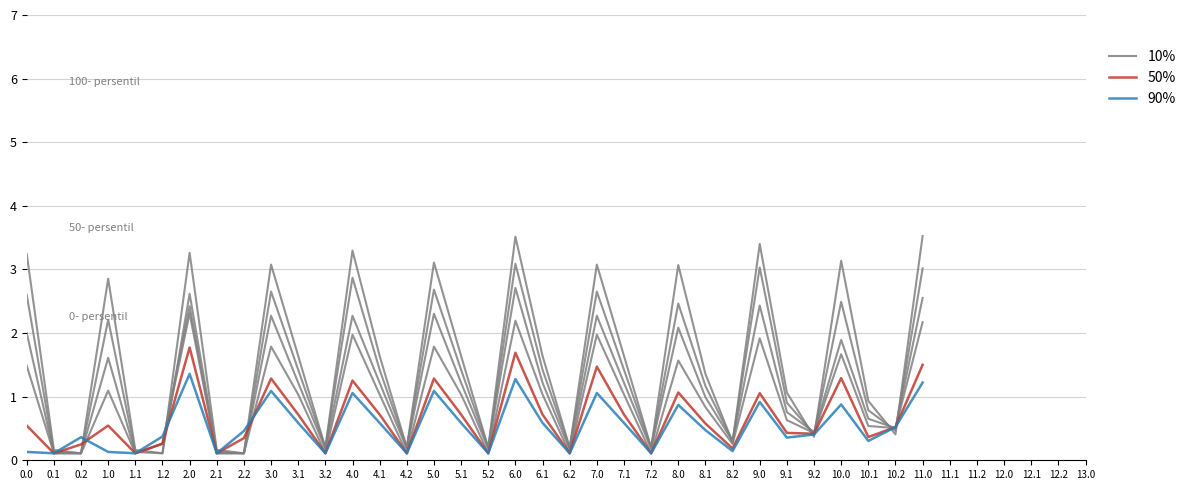

Between 0.2 and 3.2, which series saw the biggest shift?

90%